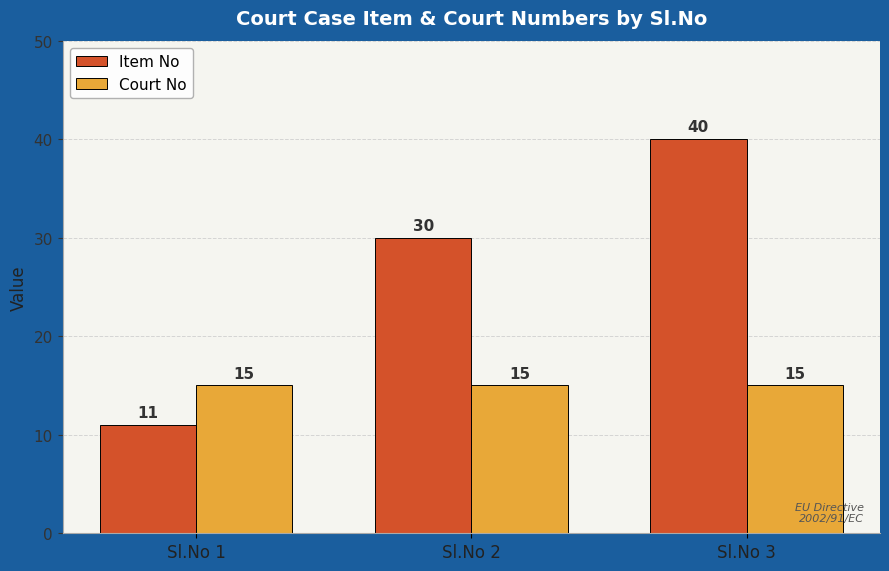

What is the smallest value displayed?

11